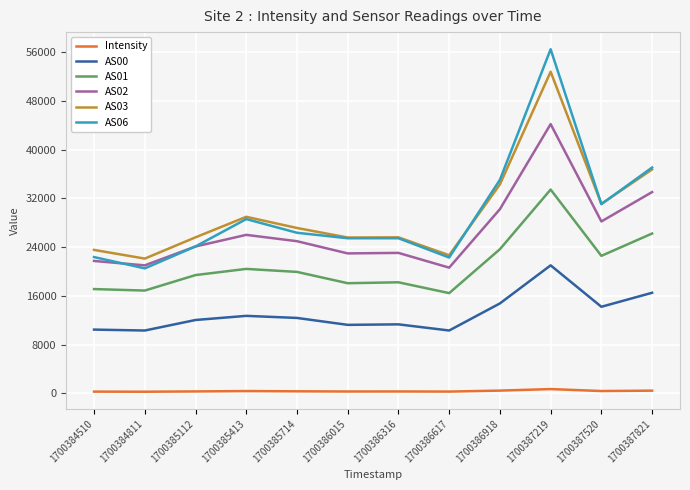

True or false: Intensity has a value of 312.1 at 1700386015.

True